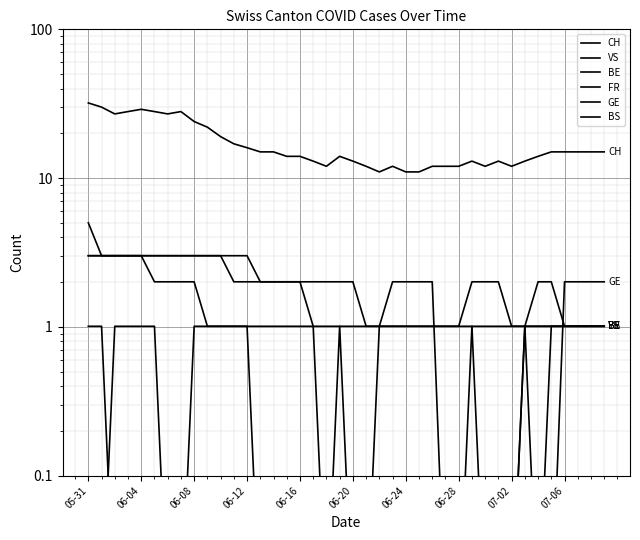

What is the difference between the GE values at 37 and 06-24?

2.0